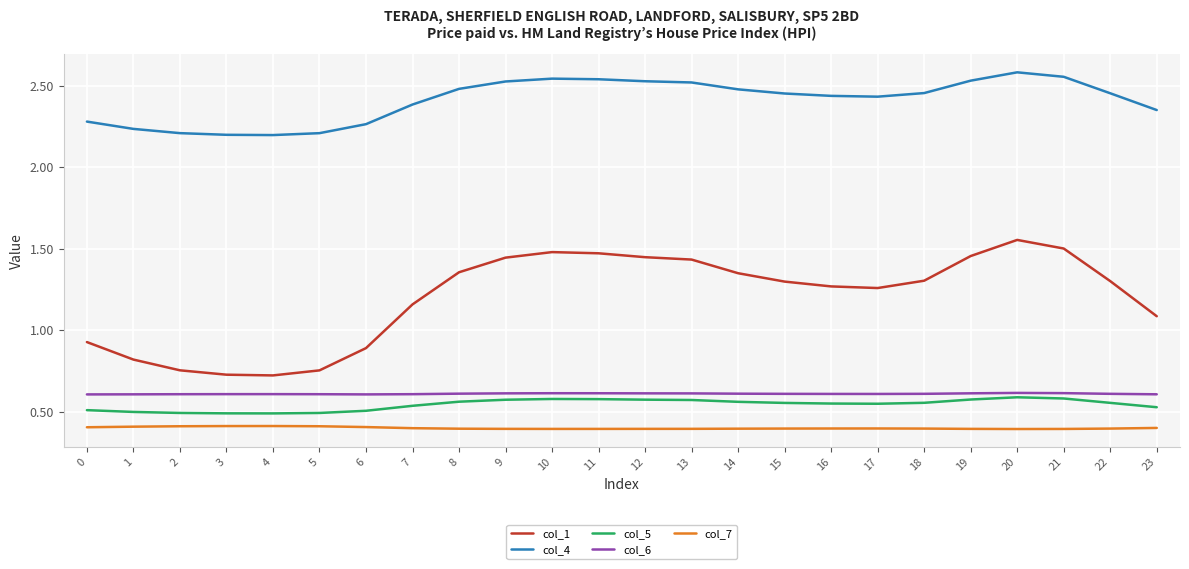

What is the minimum value shown in the chart?

0.4